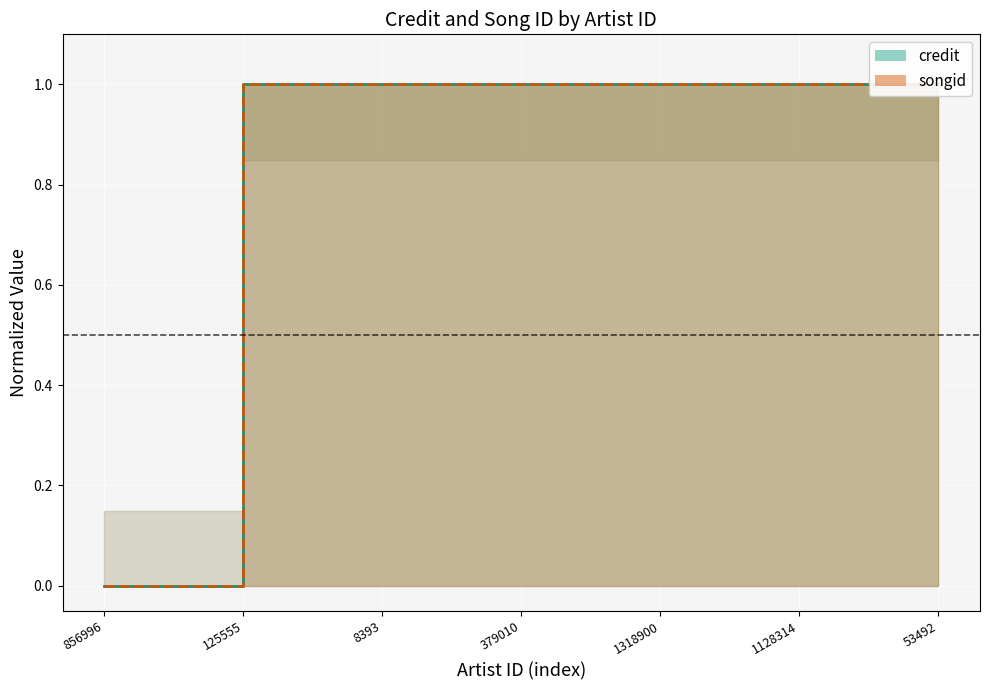

What are all the series names shown in the legend?

credit (line), songid (line)